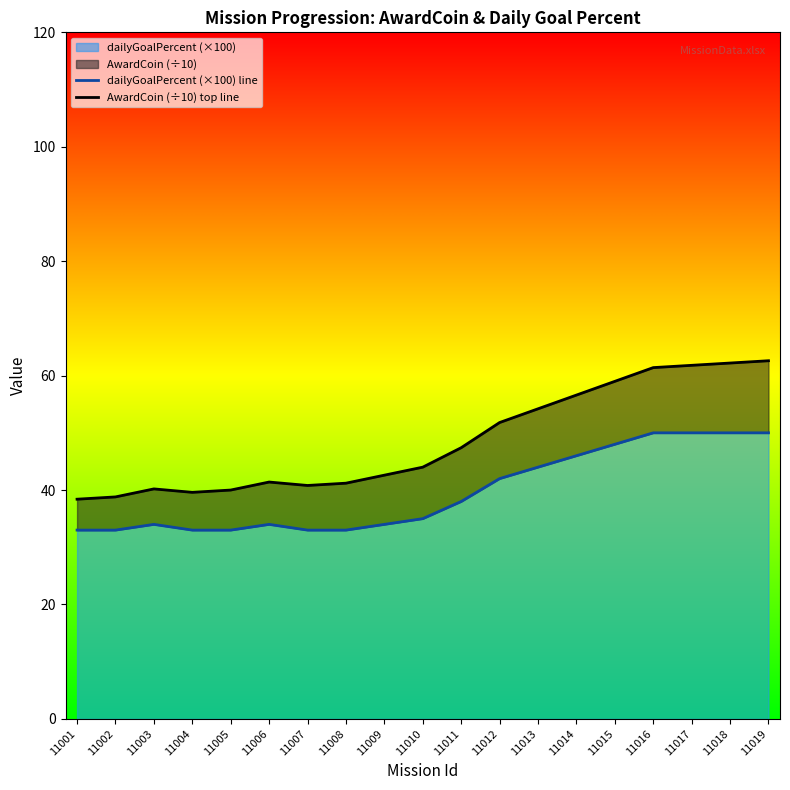

What is the value of the AwardCoin (÷10) top line point at the 6th from the left?

41.4